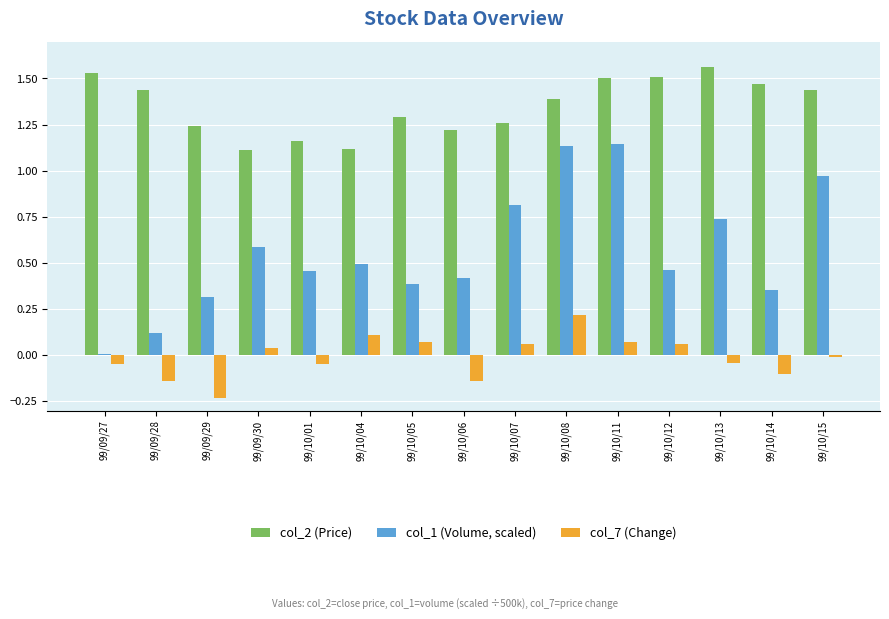

Count the number of data series in this chart.

3